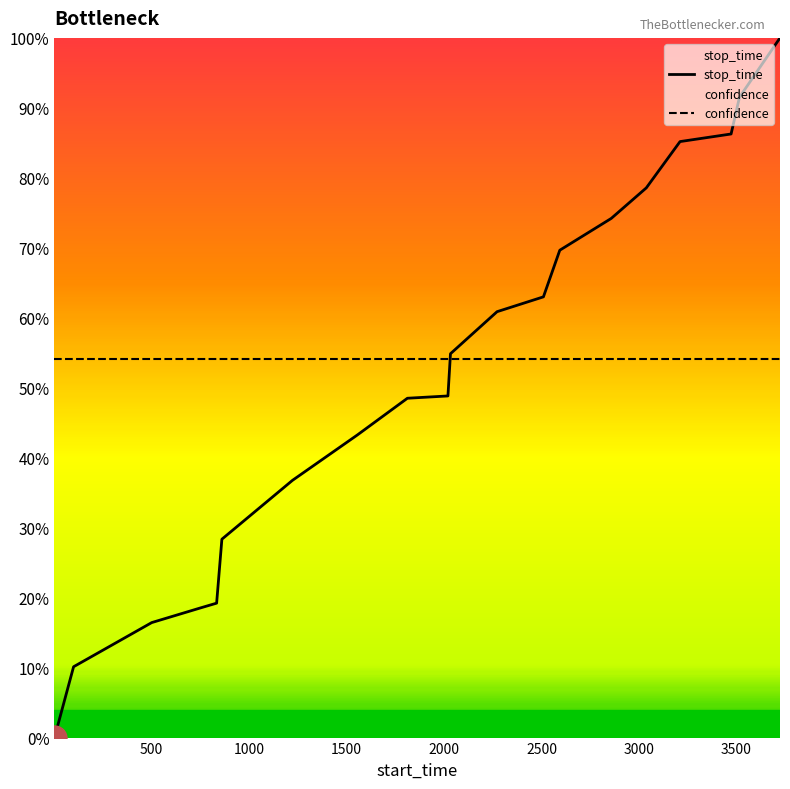

What is the difference between the maximum and minimum values?

1.0